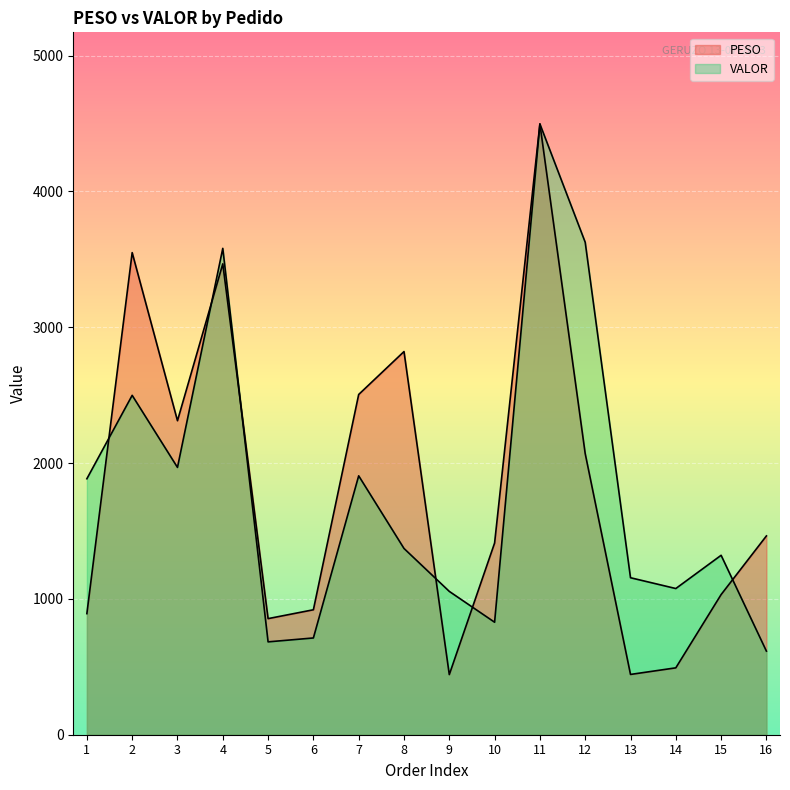

How many lines are shown in the chart?

2